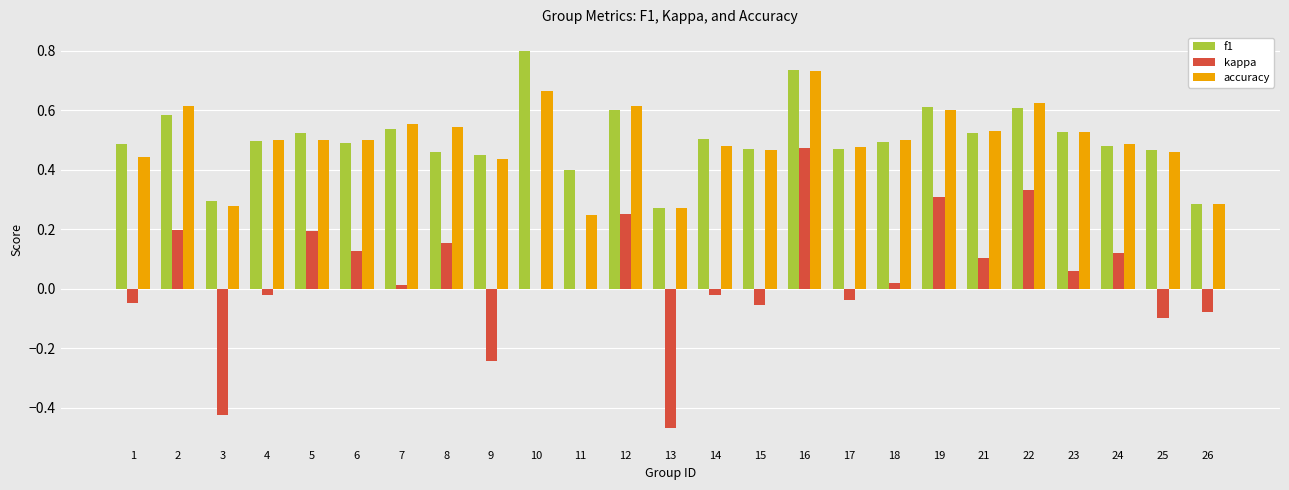

What is the maximum value for f1?

0.8